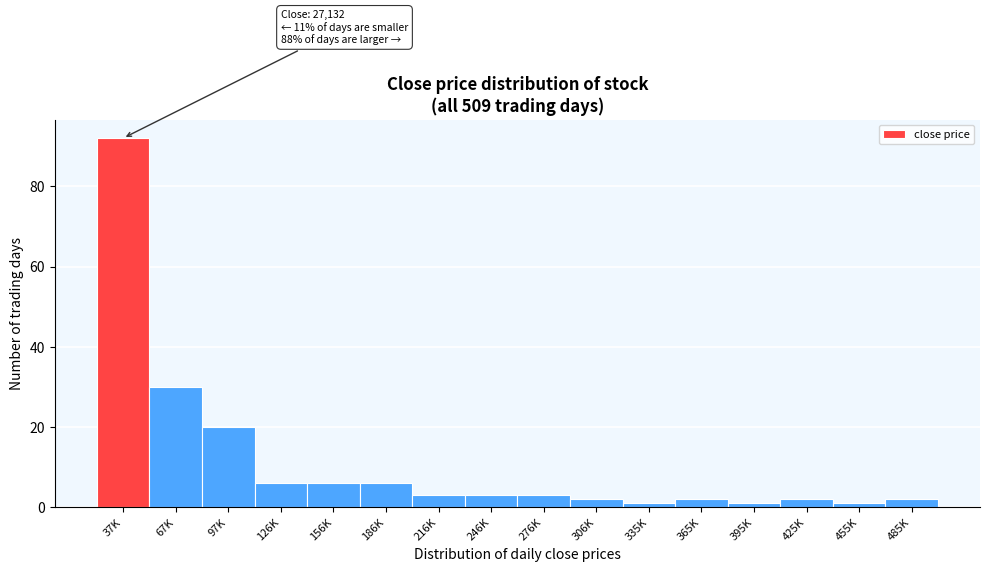

Reading left to right, transcribe all the data shown in this chart.

92	30	20	6	6	6	3	3	3	2	1	2	1	2	1	2